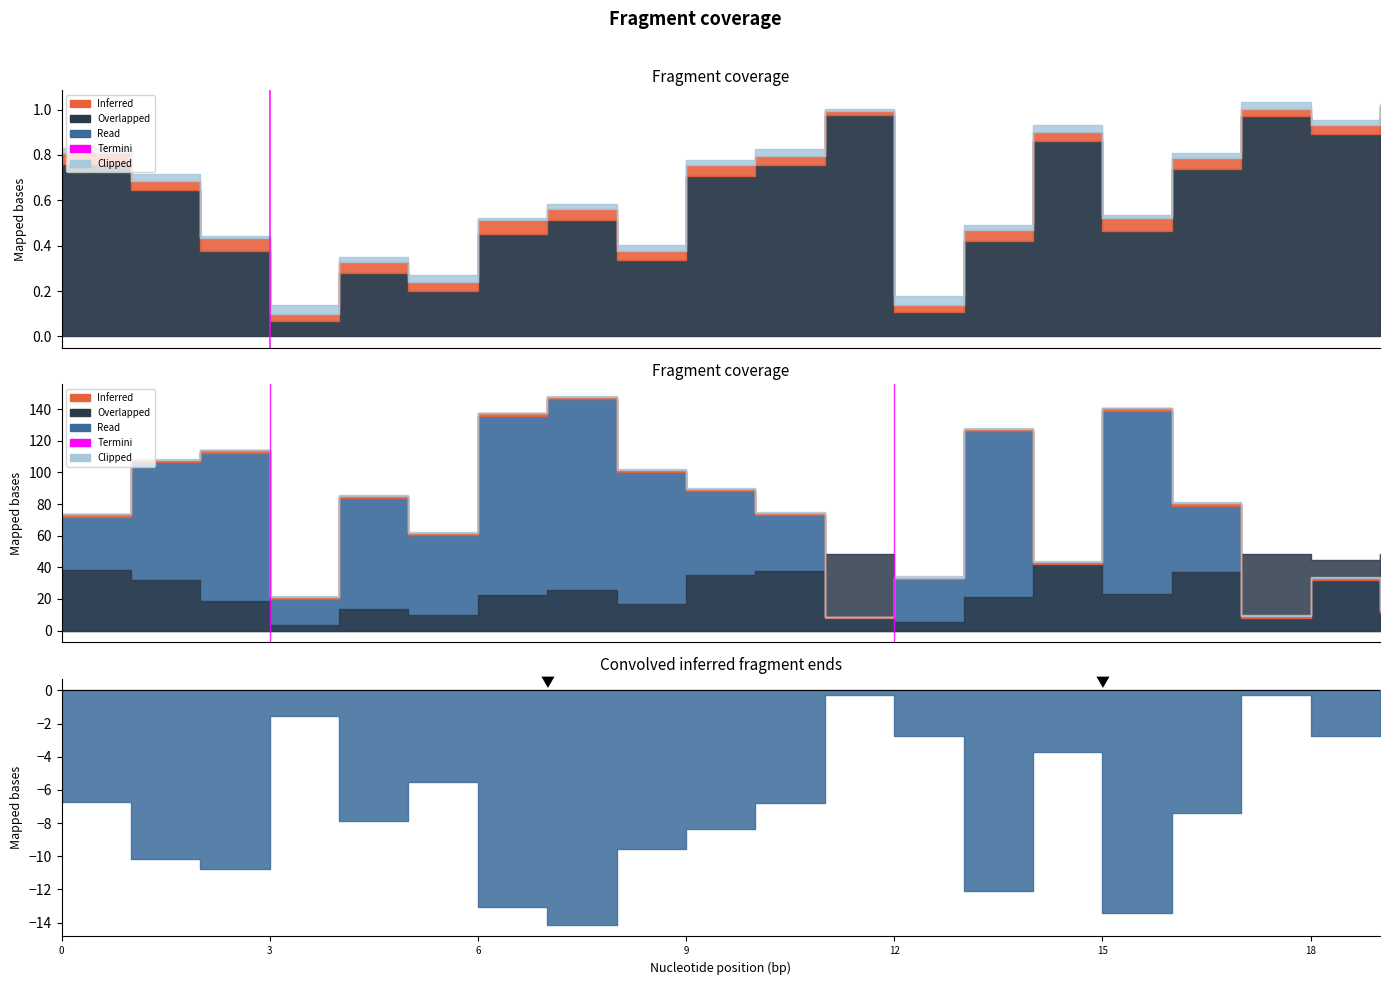

True or false: Clipped and Left p-value intersect in this chart.

False